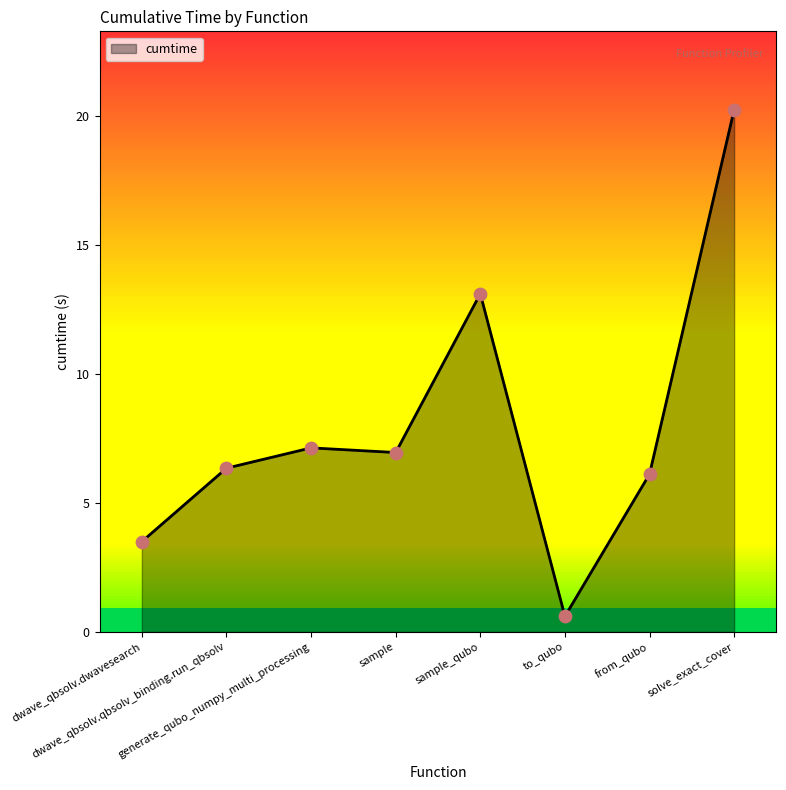

What is the ratio of the value at dwave_qbsolv.qbsolv_binding.run_qbsolv to the value at from_qubo?

1.0